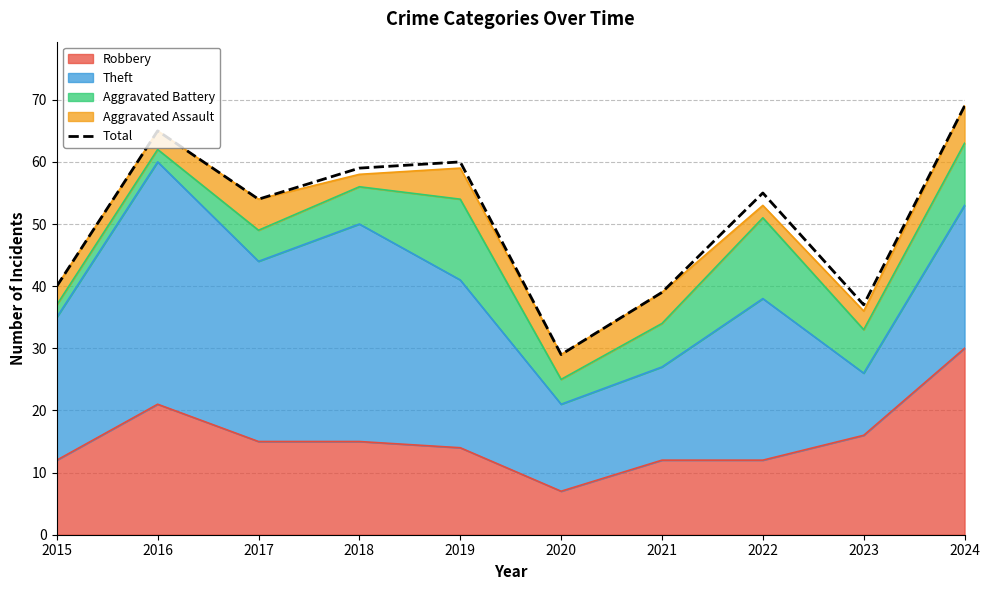

Count the number of values greater than 55.

4